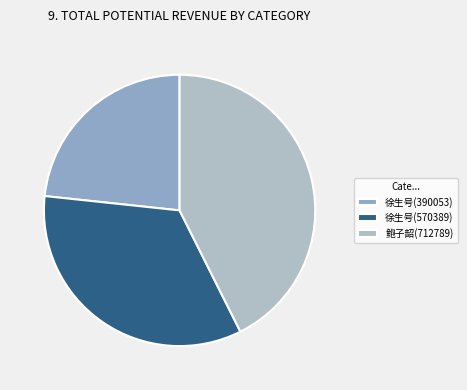

Is there any slice that represents more than half of the pie?

No